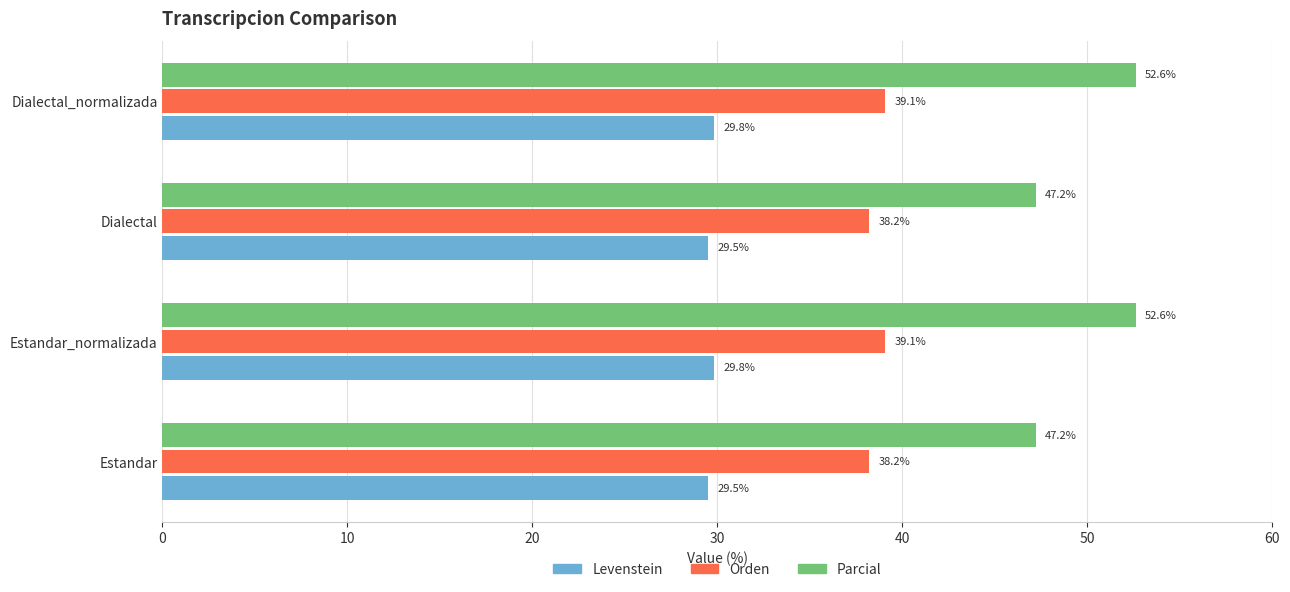

Read the Parcial value at Estandar_normalizada.

52.6